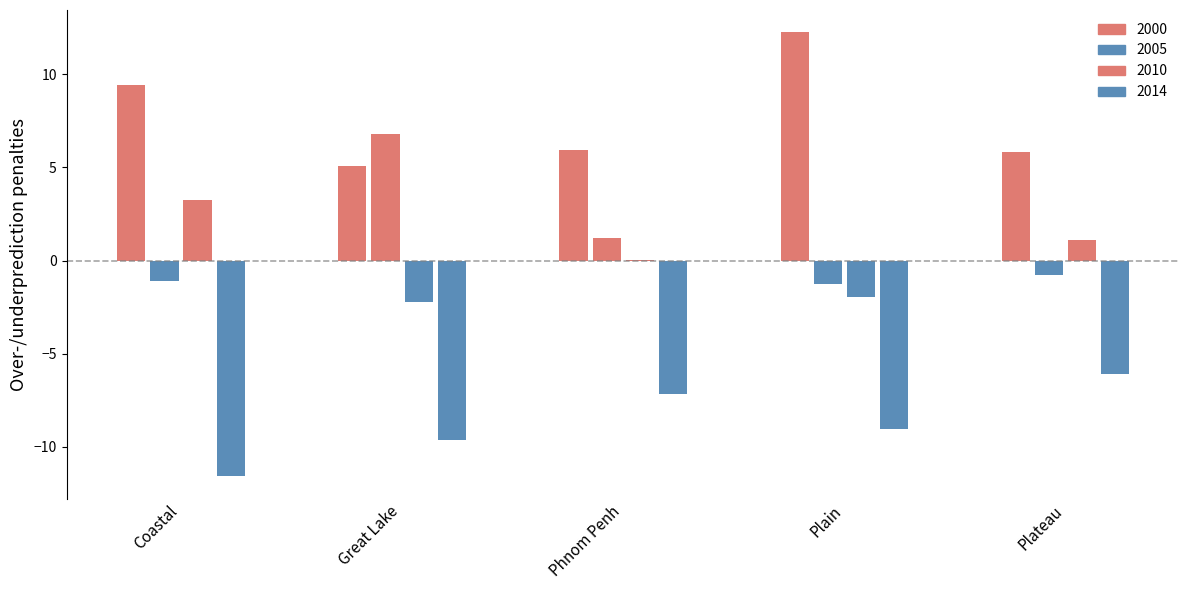

How many categories are shown in the chart?

5